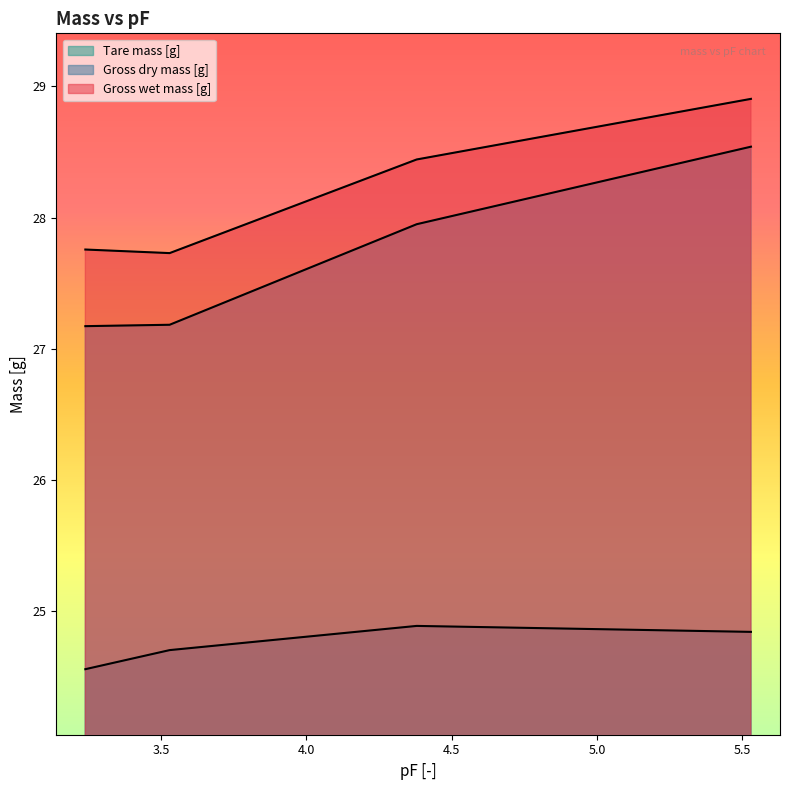

What is the minimum value shown in the chart?

24.6